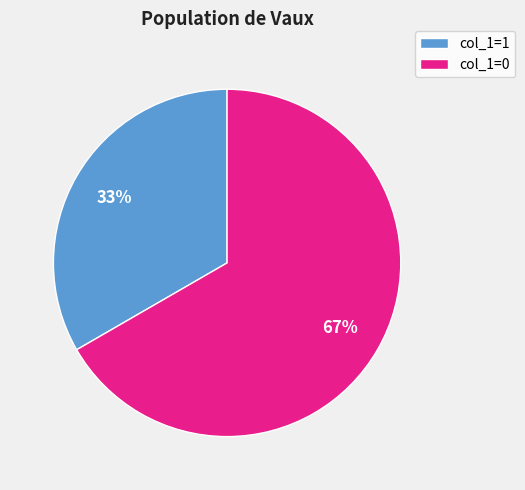

Rank the categories by value from highest to lowest.

col_1=0, col_1=1